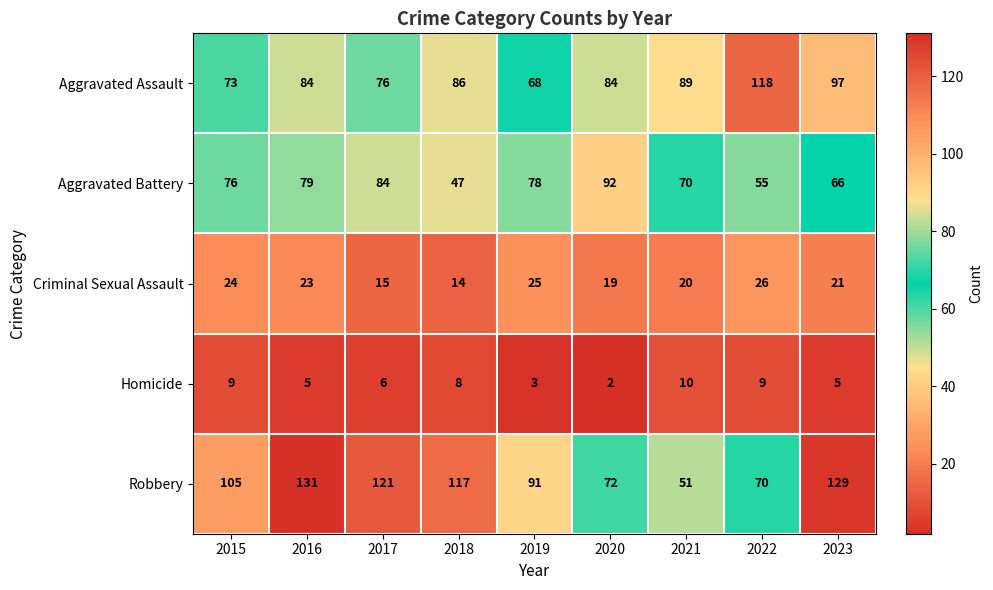

The Homicide series shows 8 at 2018. True or false?

True